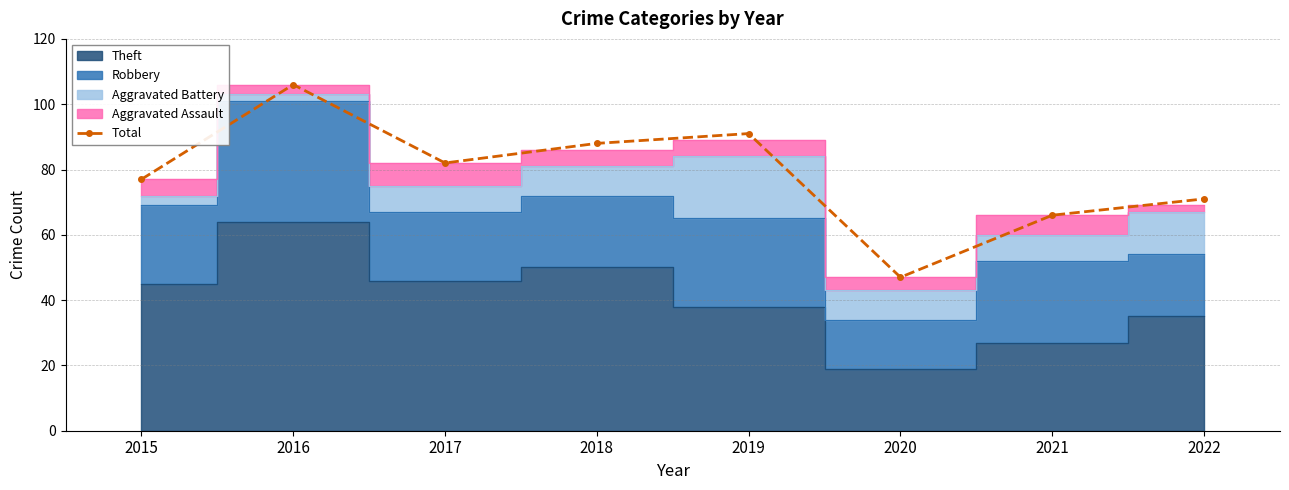

Which category has the highest value across all series?

2016